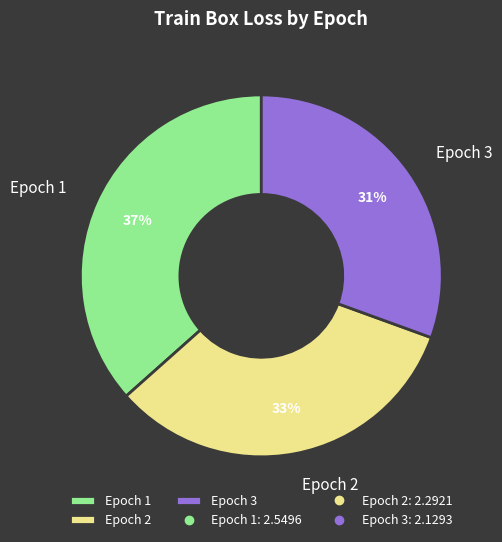

The Epoch 3 slice represents 37% of the pie. True or false?

False